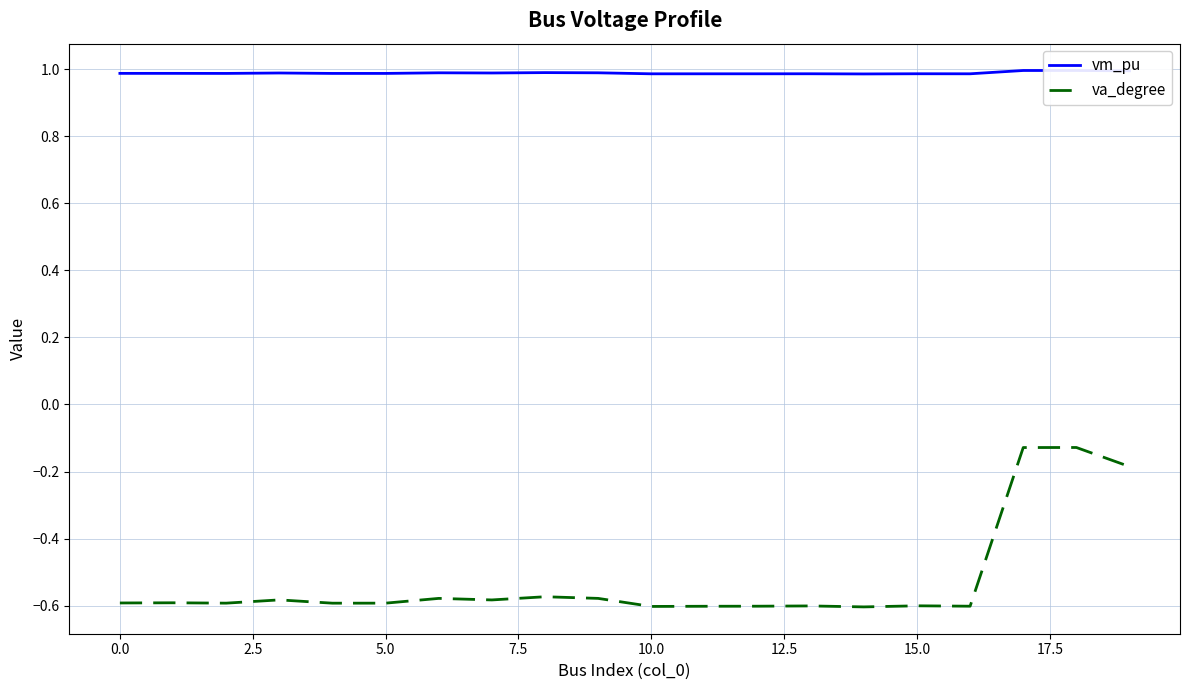

How many lines are shown in the chart?

2